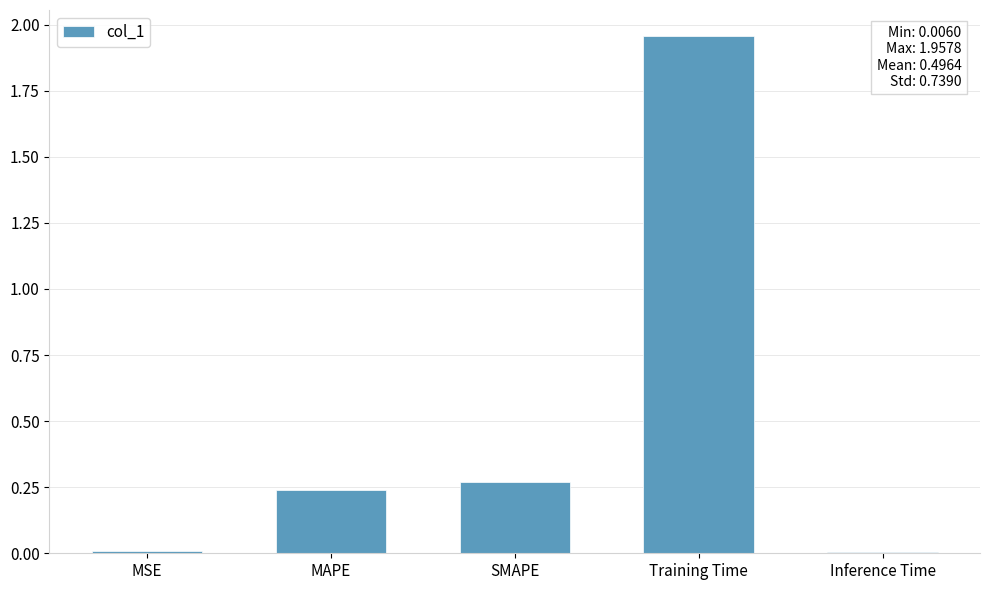

What is the sum of all values?

2.5